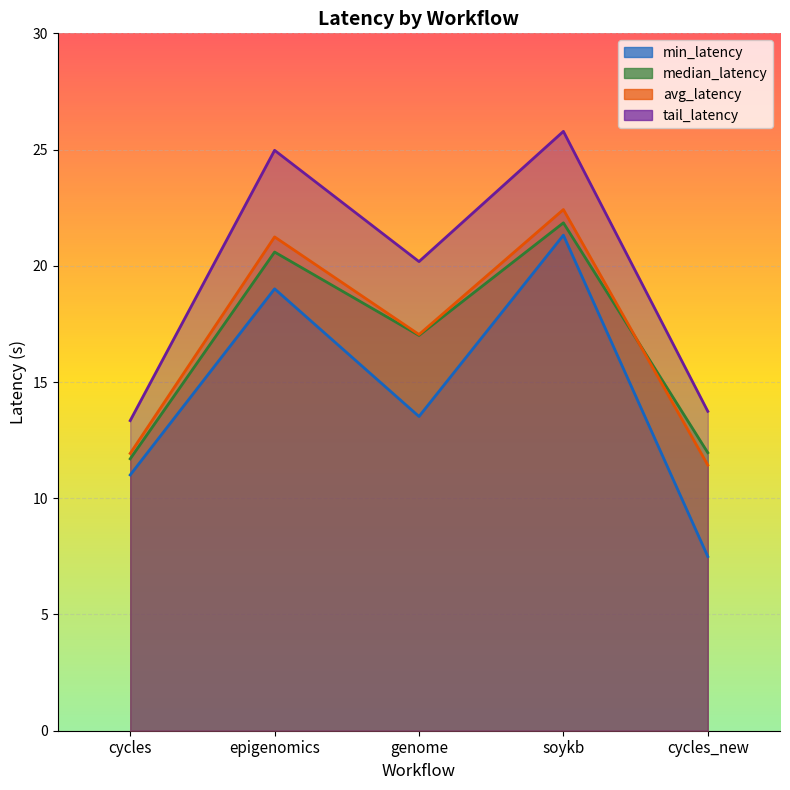

Read the median_latency value at cycles_new.

12.0